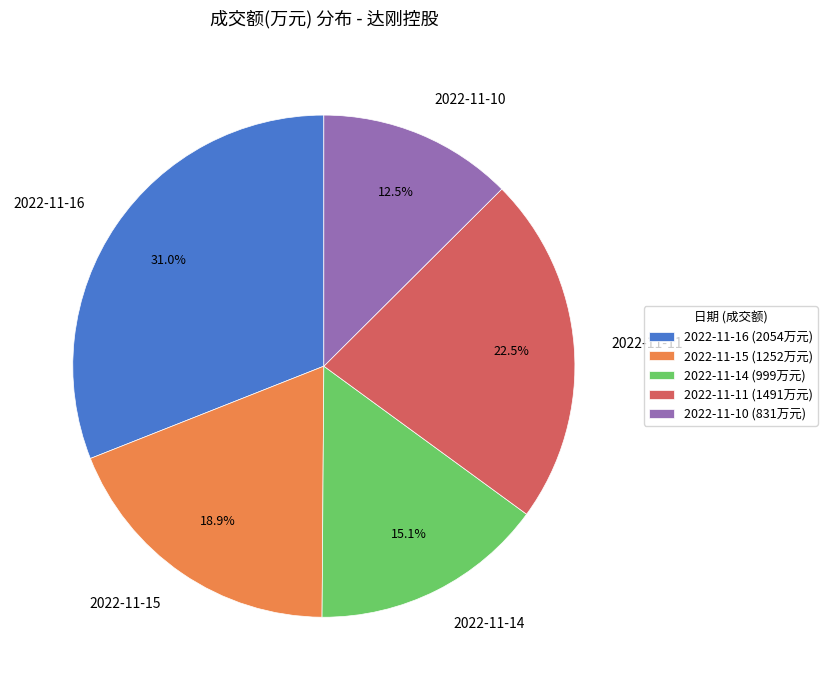

How many segments does this pie chart have?

5